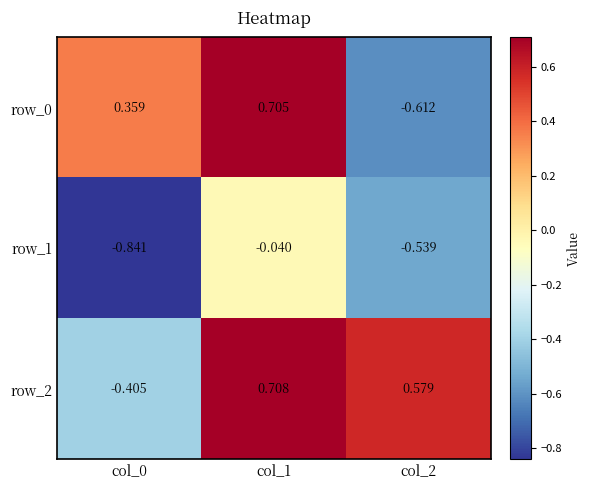

True or false: row_2 has a value of 0.6 at col_2.

True